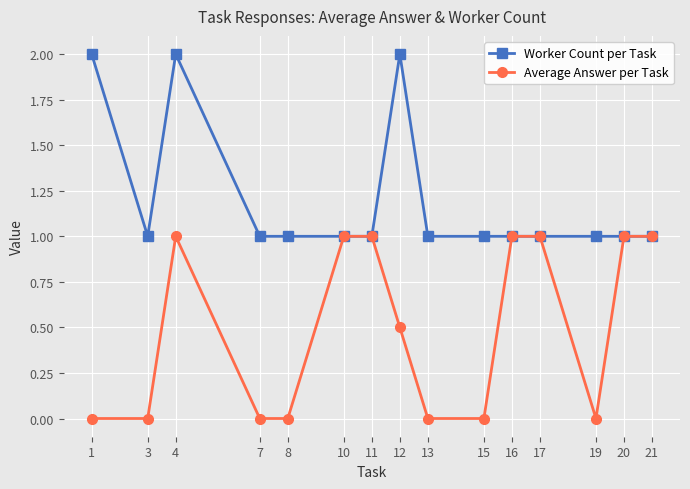

List the series in order of their peak value, highest first.

Worker Count per Task, Average Answer per Task